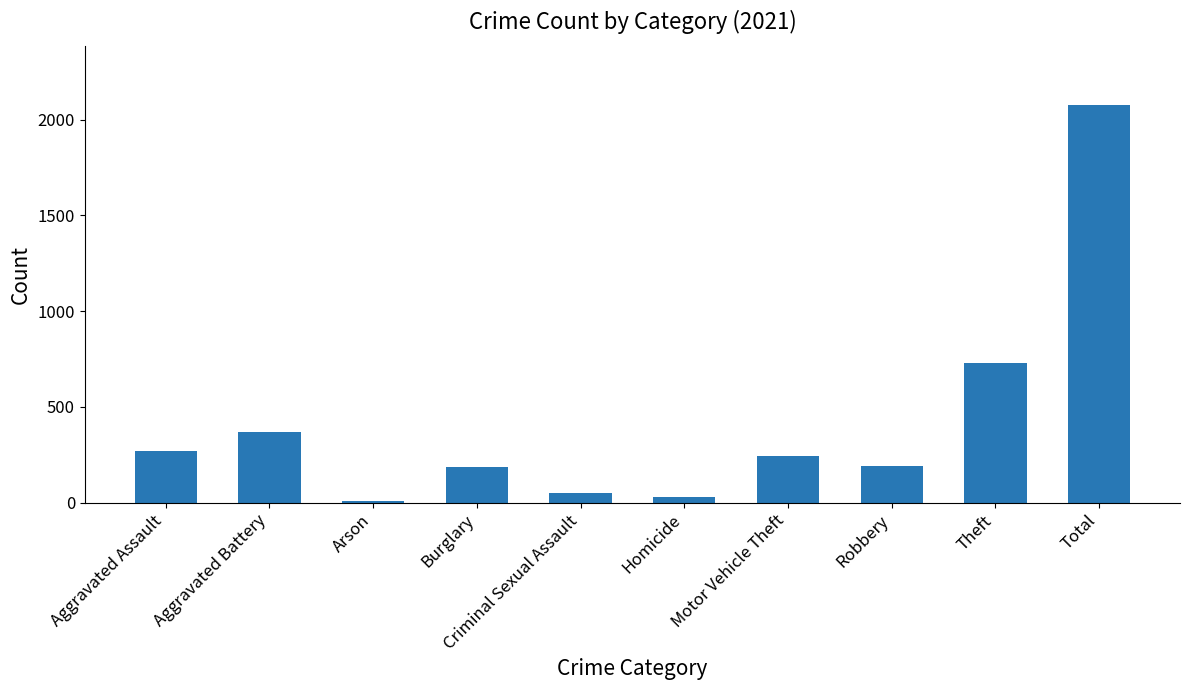

How many bars are there in total?

10